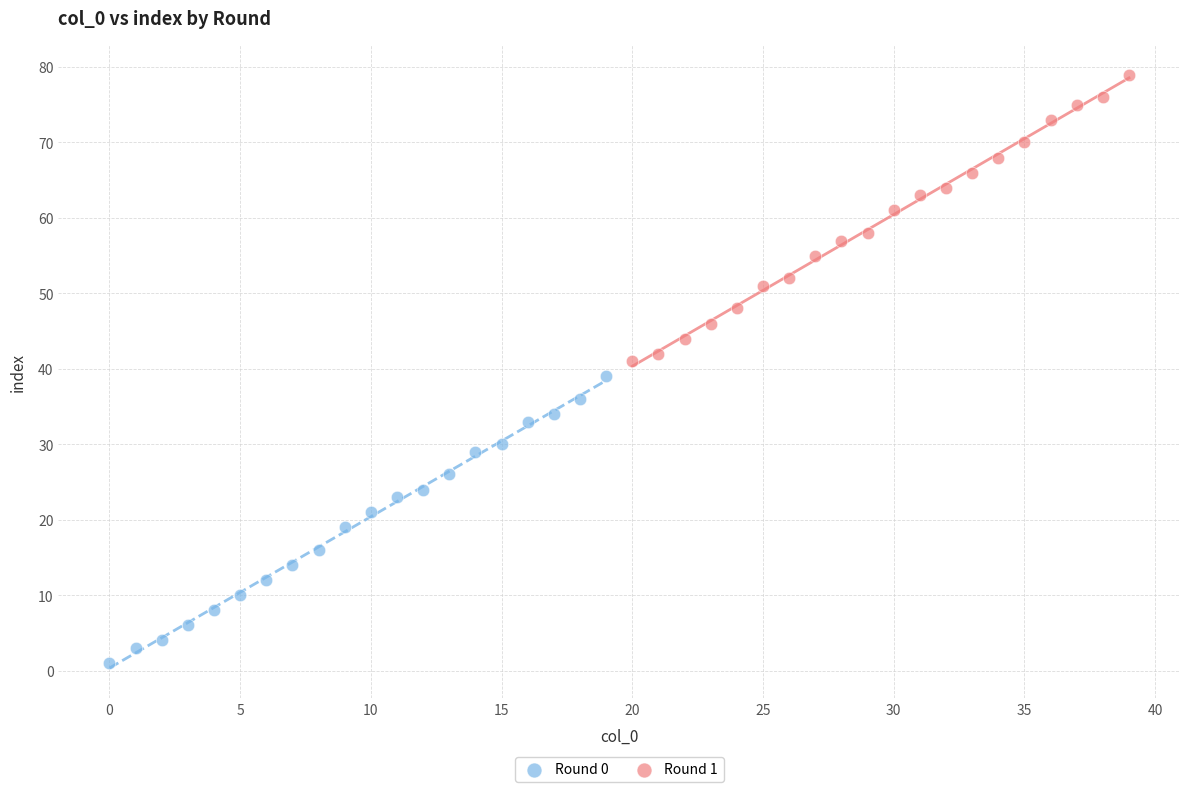

Which series reaches the maximum Y coordinate?

Round 1